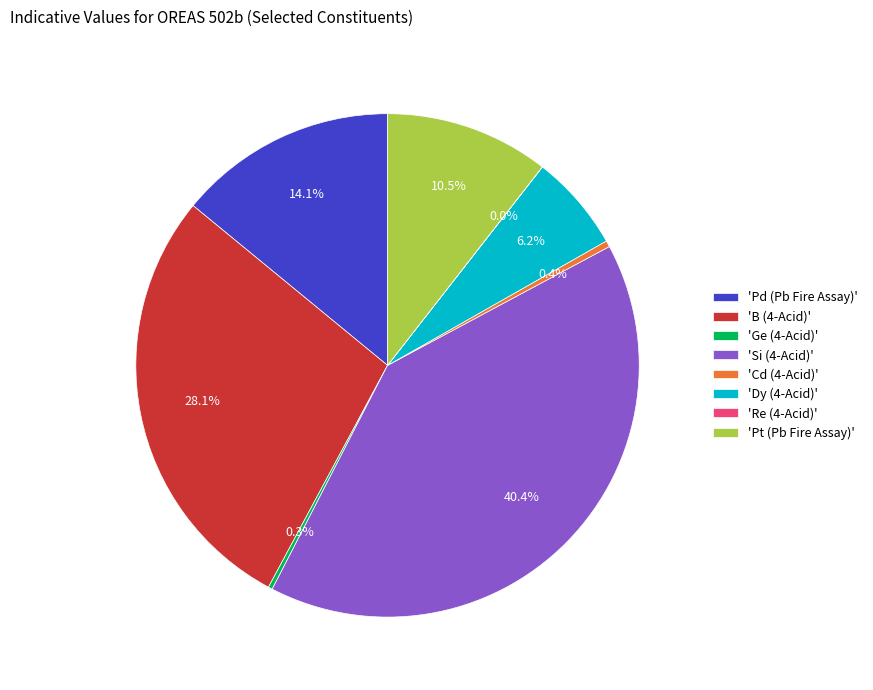

To the nearest percent, what is the difference between the largest and smallest slice percentages?

40%